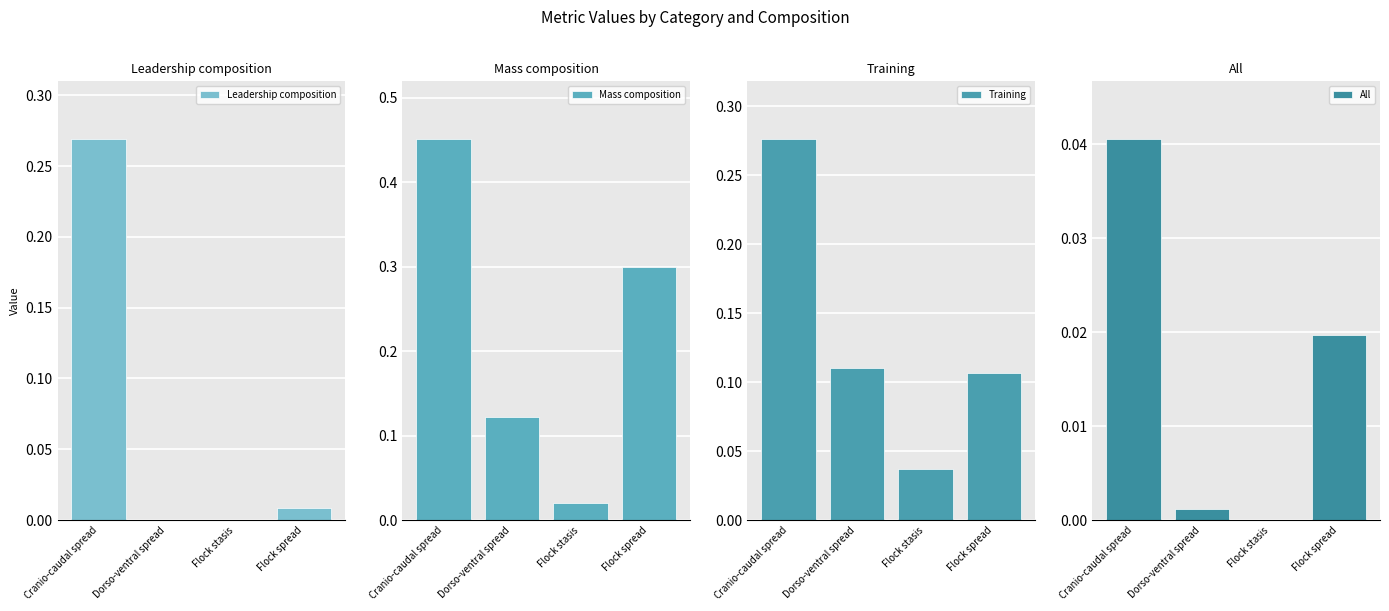

Reading left to right, what are all the values shown in this chart?

Leadership composition: 0.3	0.0	0.0	0.0
Mass composition: 0.5	0.1	0.0	0.3
Training: 0.3	0.1	0.0	0.1
All: 0.0	0.0	0.0	0.0